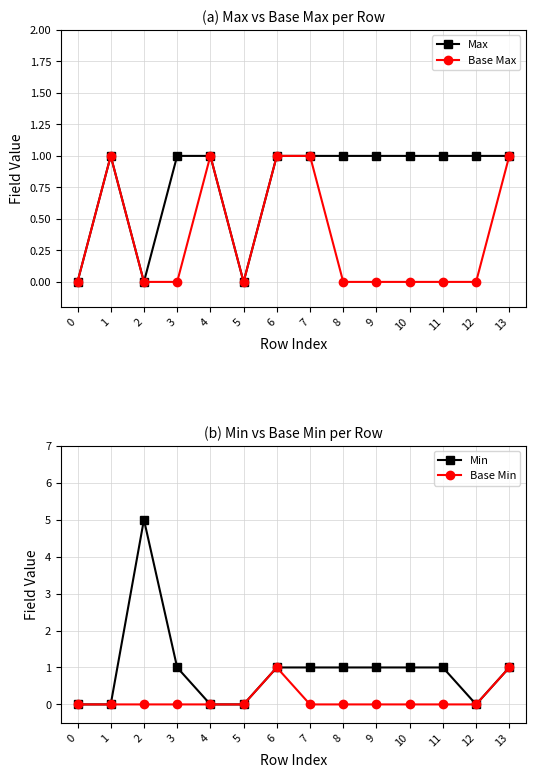

True or false: Base Min and Base Max cross at least once.

False